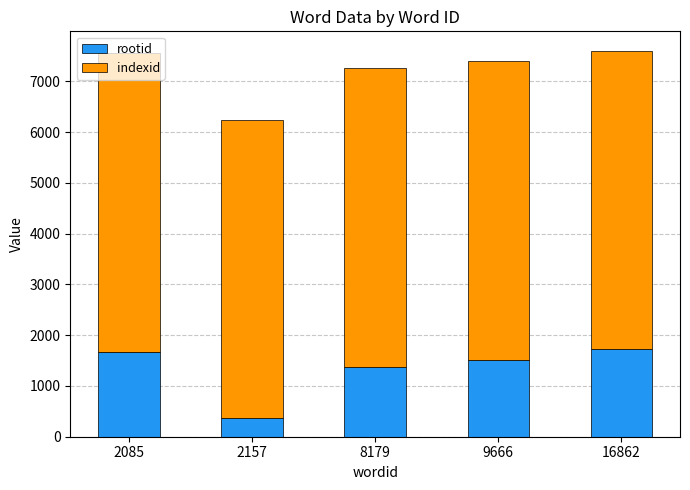

What is the approximate value of rootid at 16862?

1725